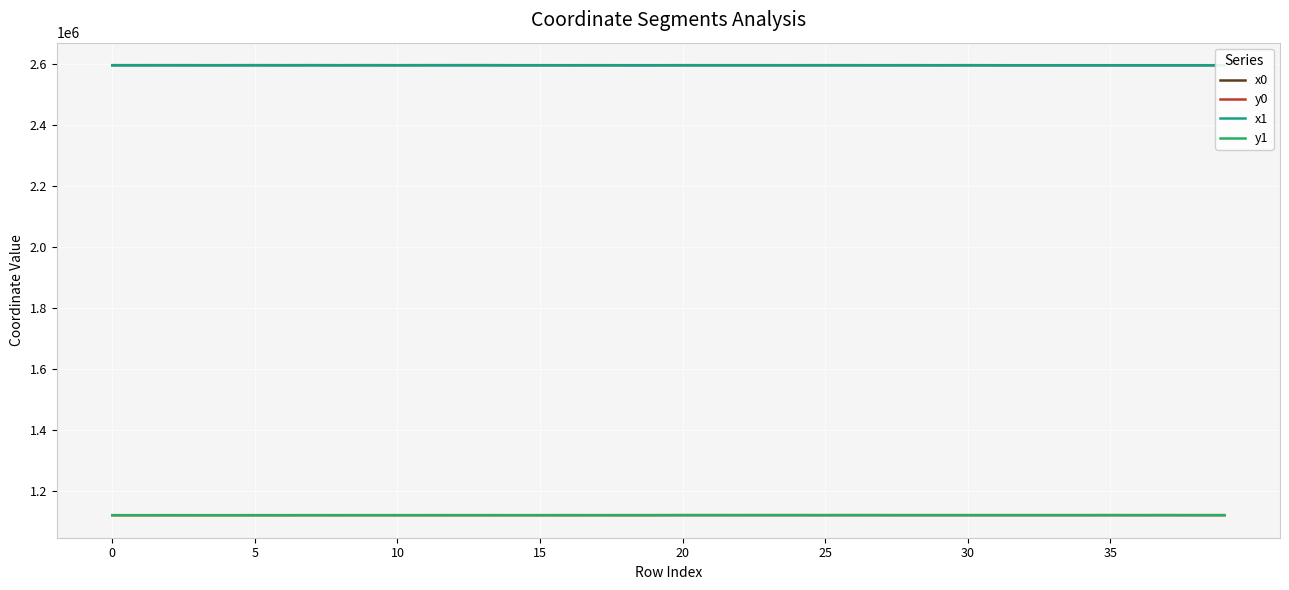

What is the average value of the y1 series?

1122058.2